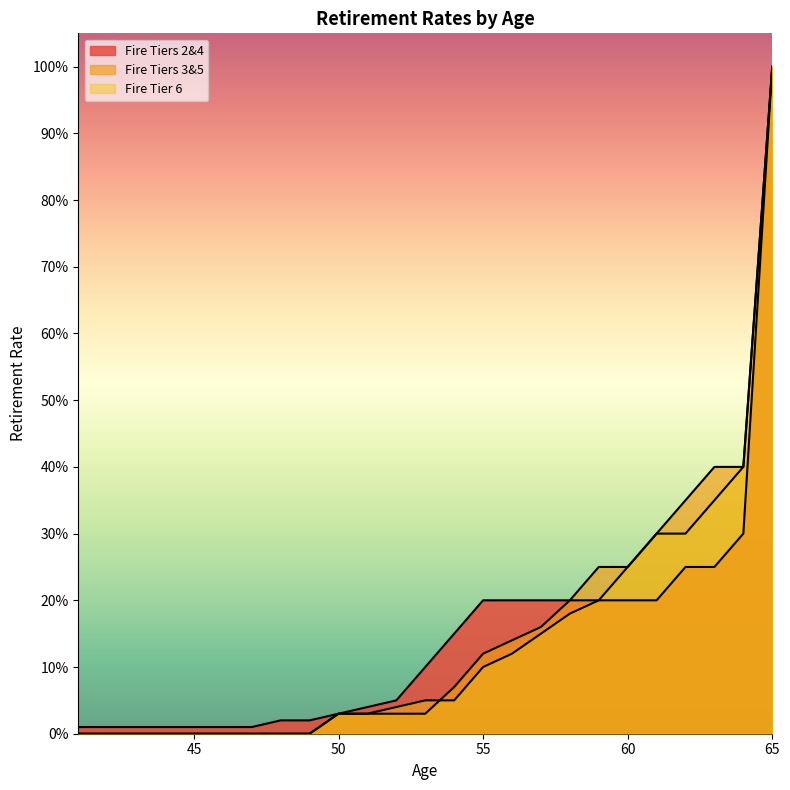

Count the number of data series in this chart.

3